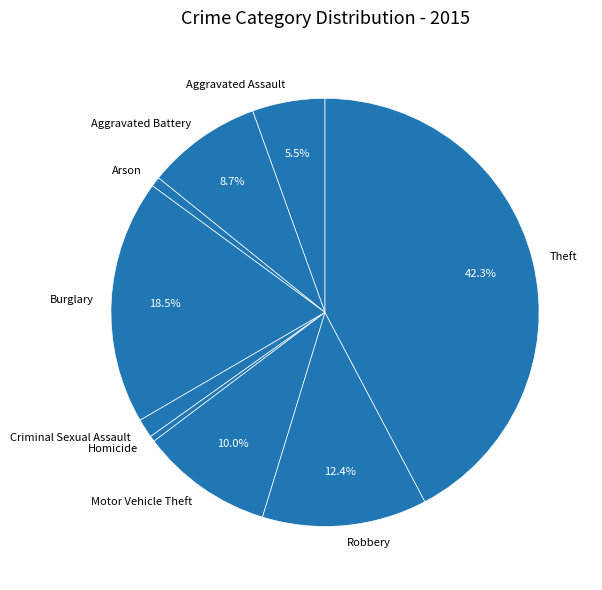

What portion of the pie excludes Aggravated Battery?

91.3%